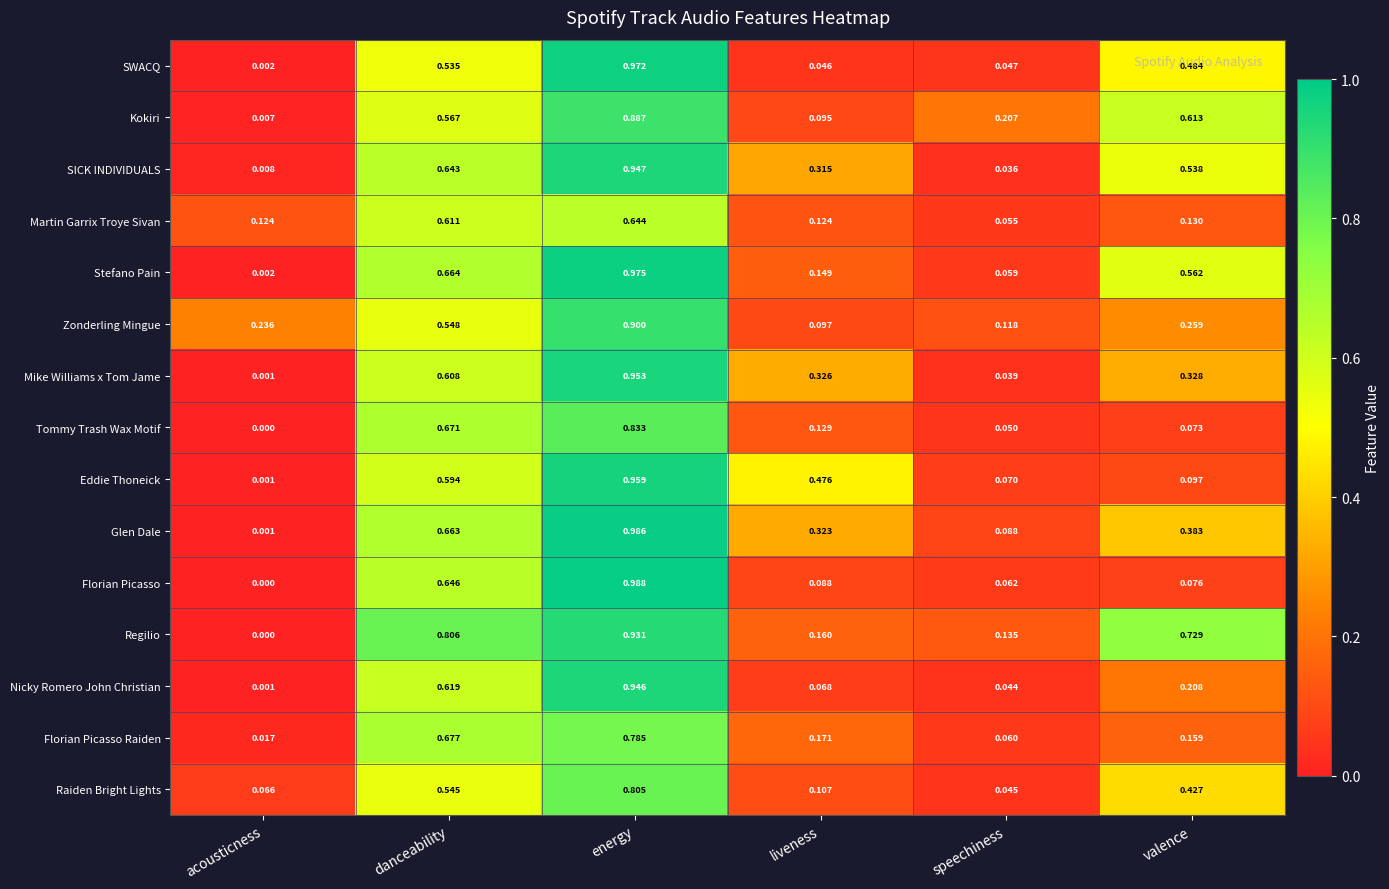

Which series has the largest range (max minus min)?

Florian Picasso